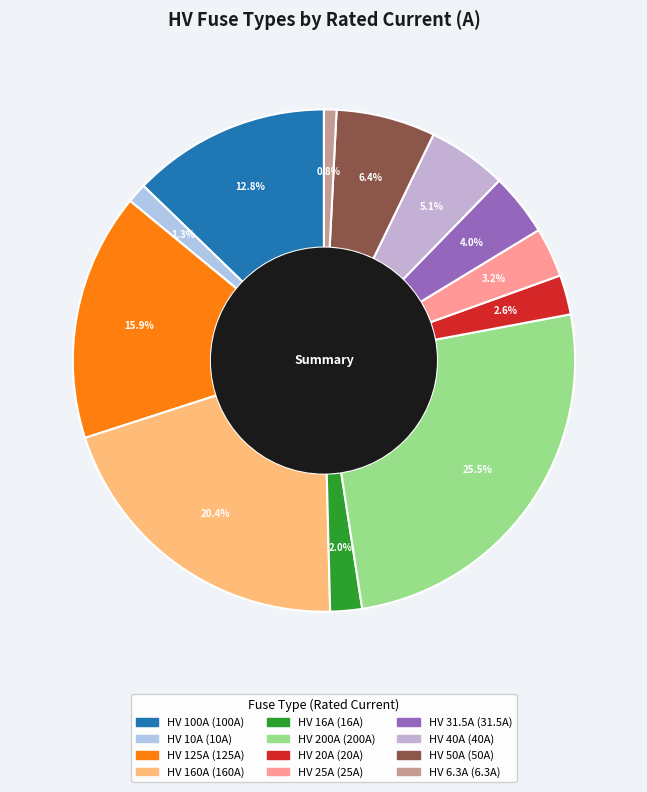

Between HV 20A and HV 10A, which is larger?

HV 20A